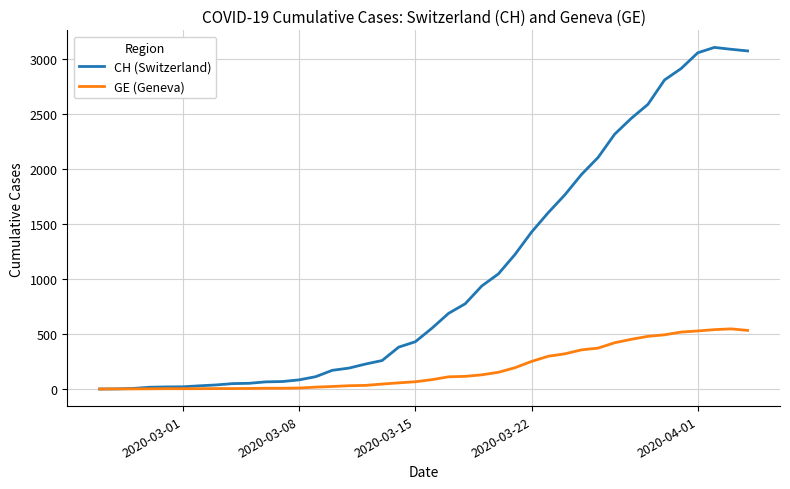

How many values in the CH (Switzerland) series are below 553?

20